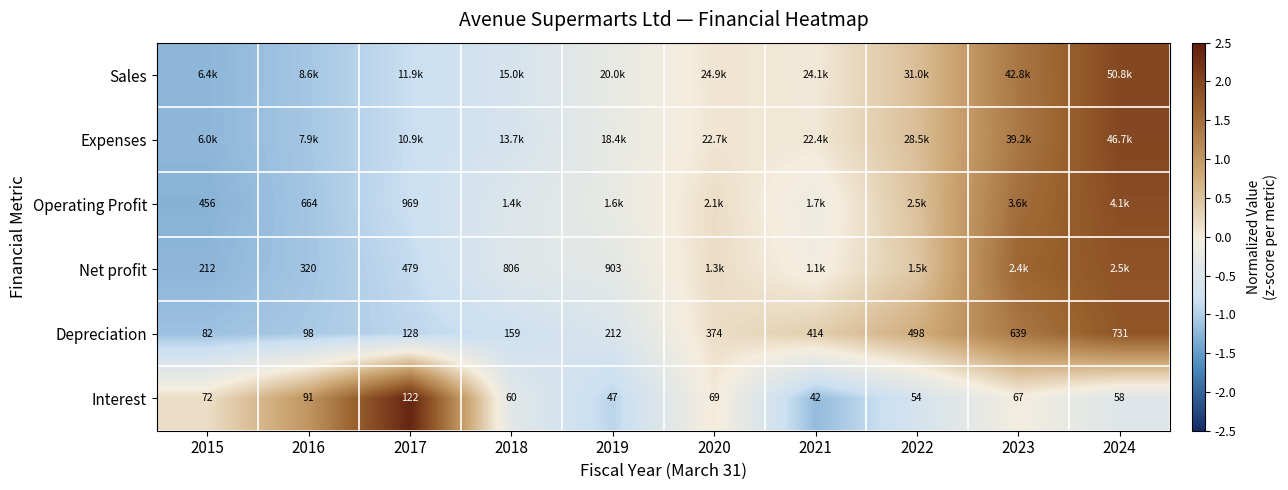

At which label does Expenses reach its minimum?

2015